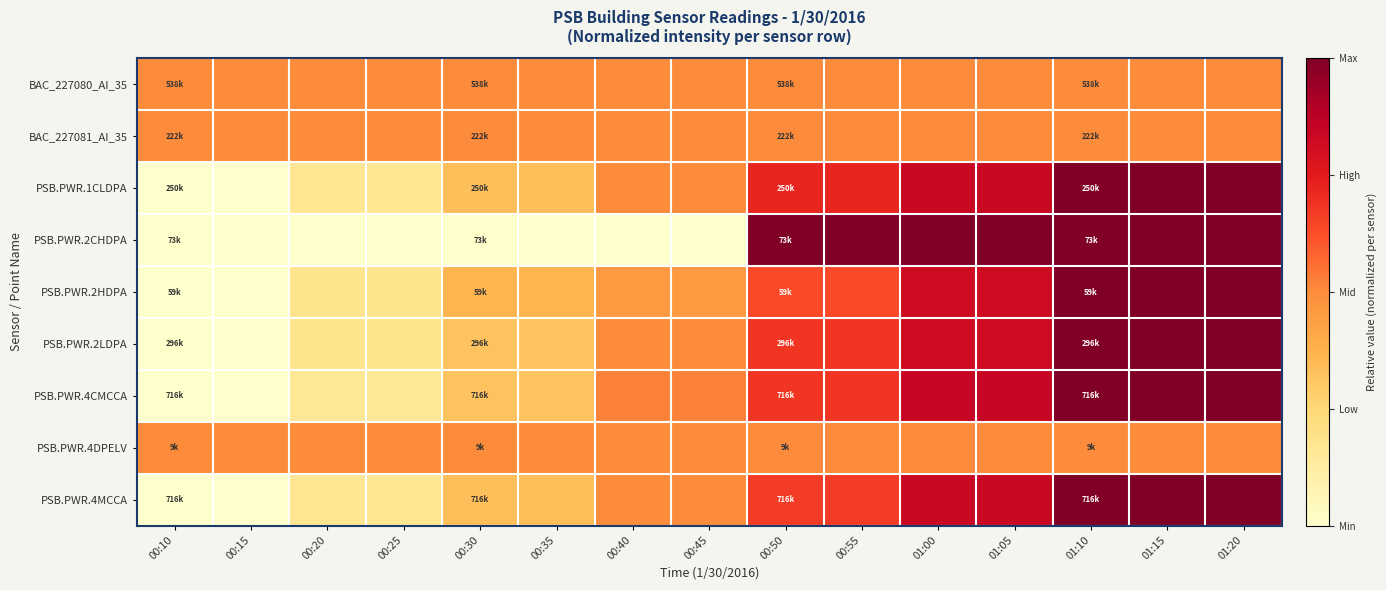

How many data points does each series have?

15